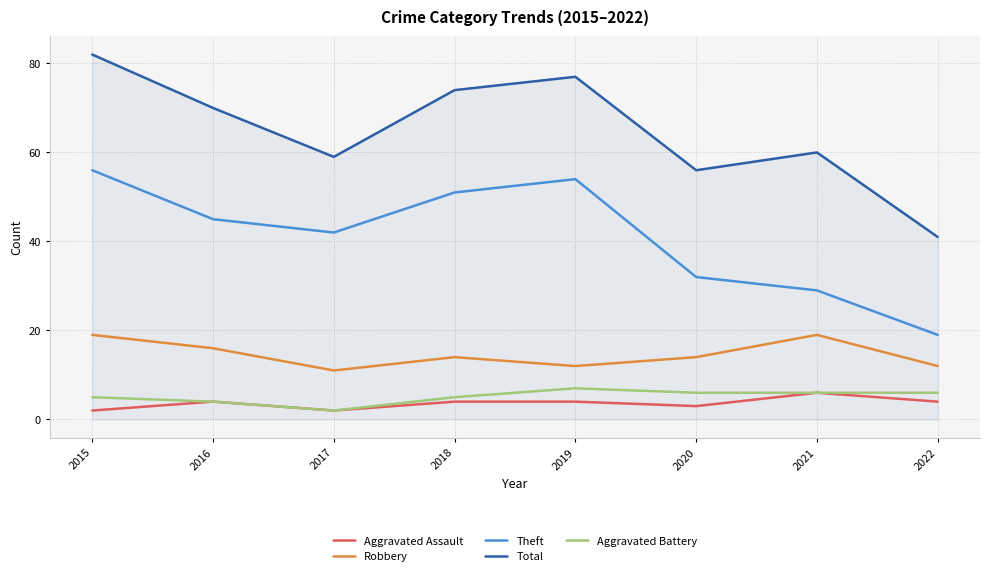

What is the maximum value for Theft?

56